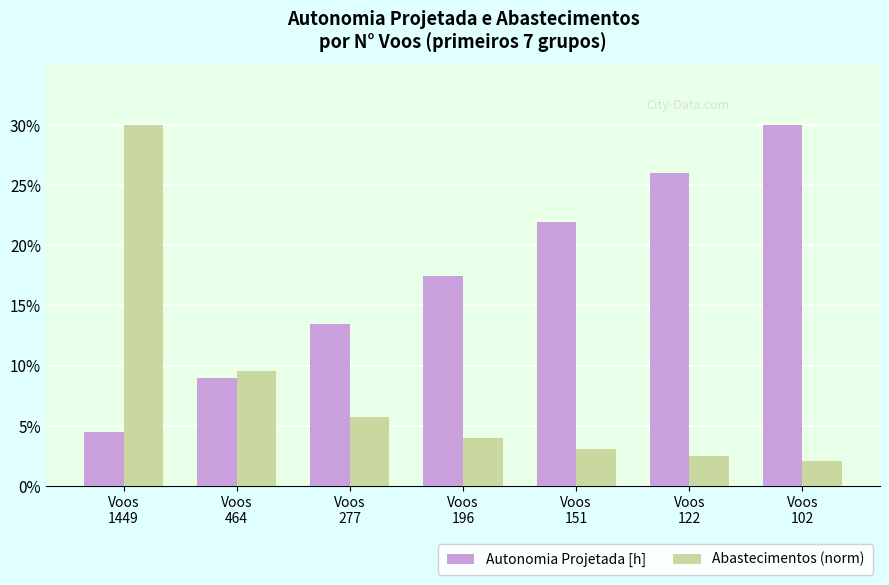

Which label corresponds to the largest value in the chart?

Voos
102